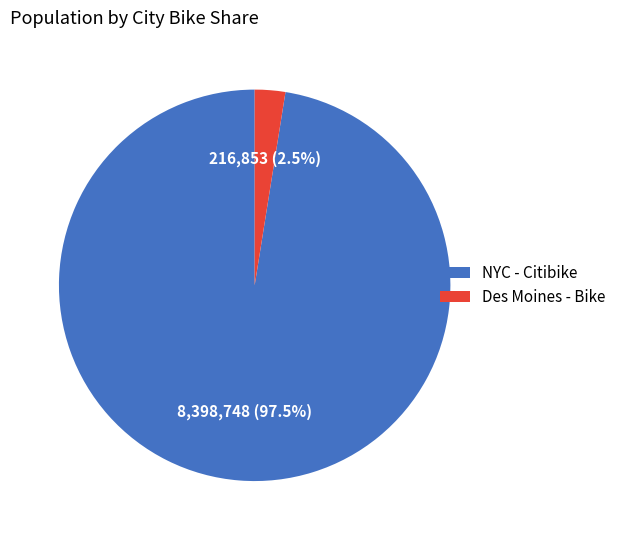

Which slice is the smallest?

Des Moines - Bike